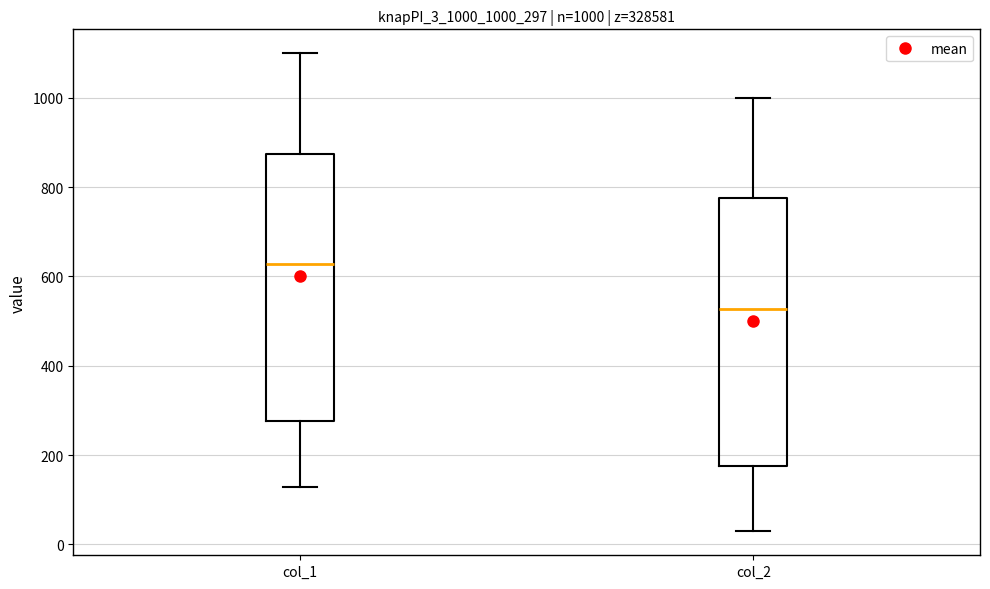

Which box's median line is the highest?

col_1